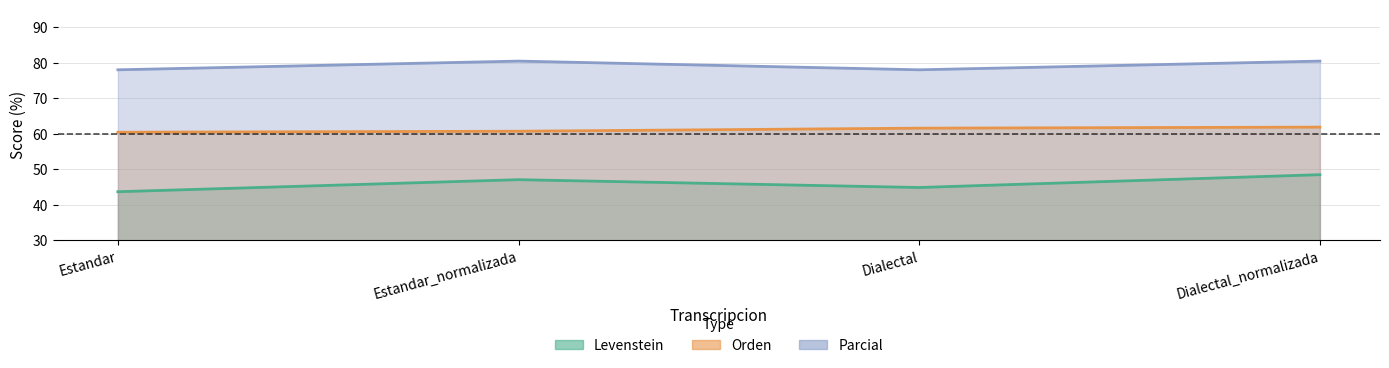

How many interior local peaks does the Parcial series have?

1